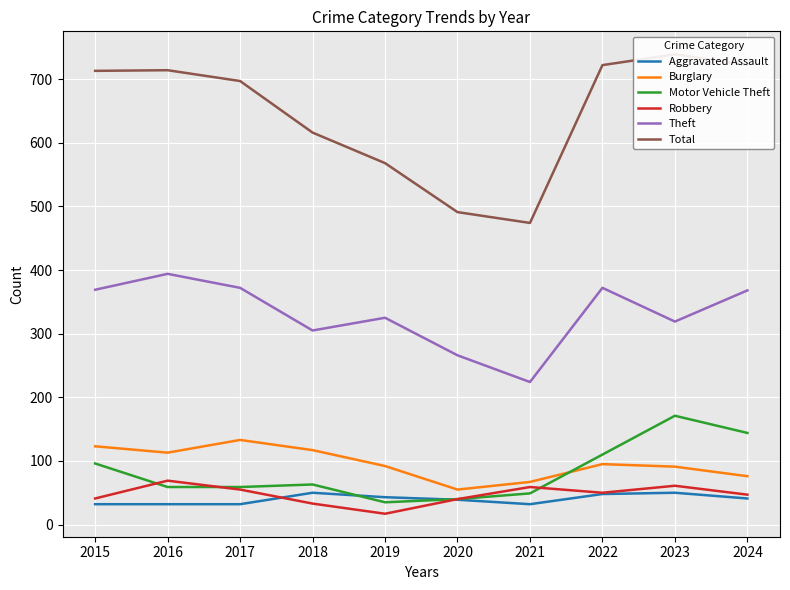

What is the maximum value shown in the chart?

739